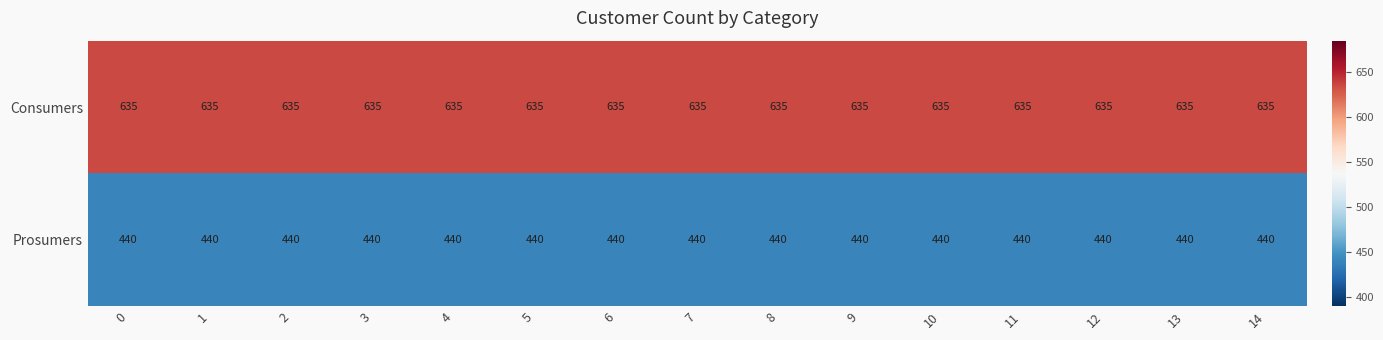

What is the spread (max minus min) of values at 1?

195